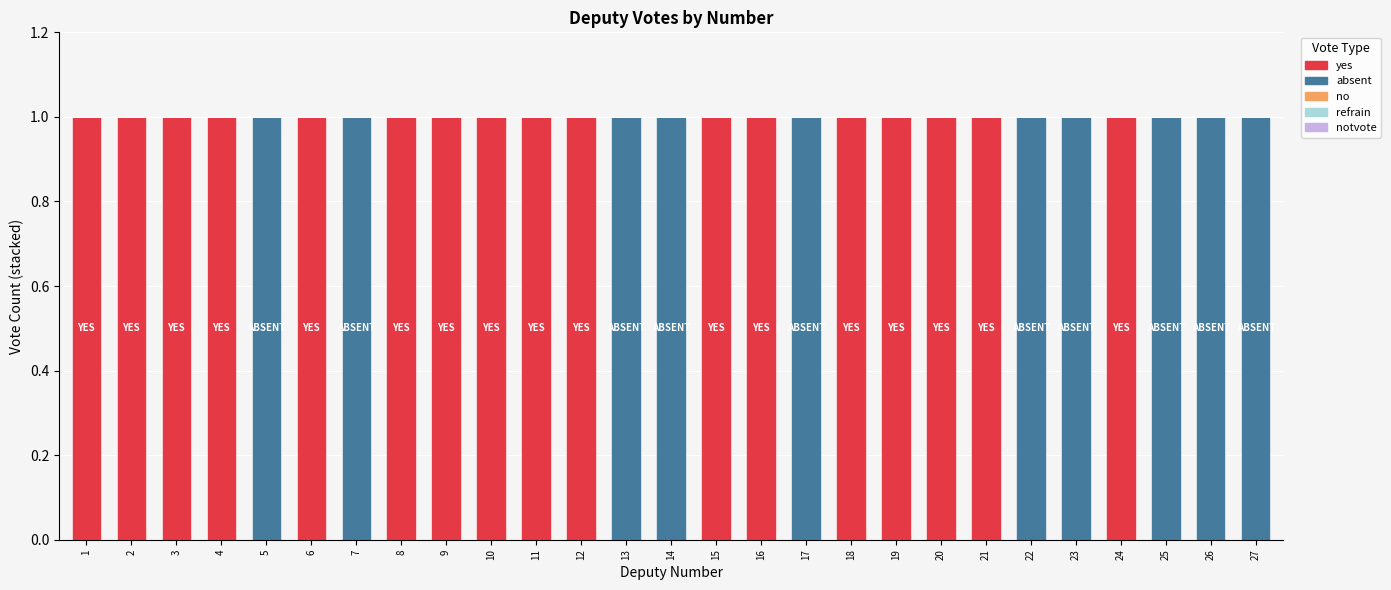

What is the sum of all yes values?

17